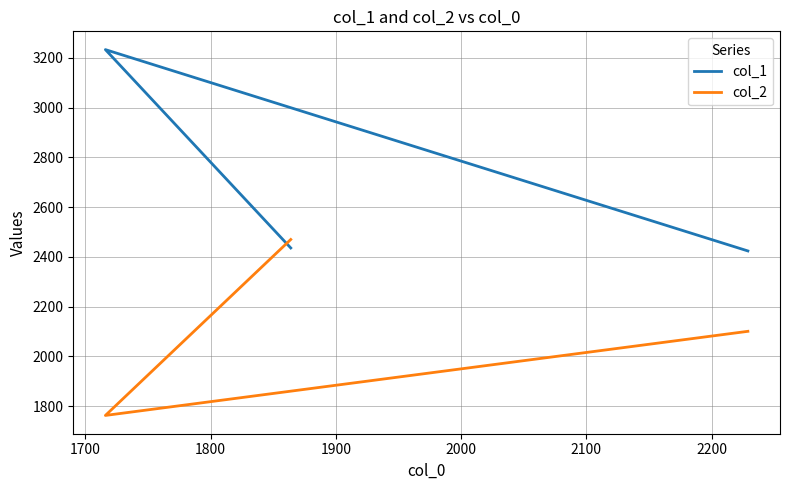

Rank the series by their average value, from highest to lowest.

col_1, col_2